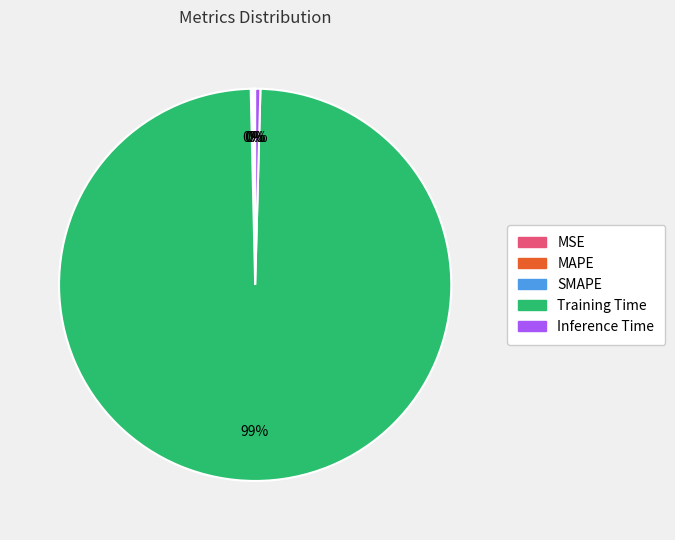

Does Training Time represent more than half of the total?

Yes